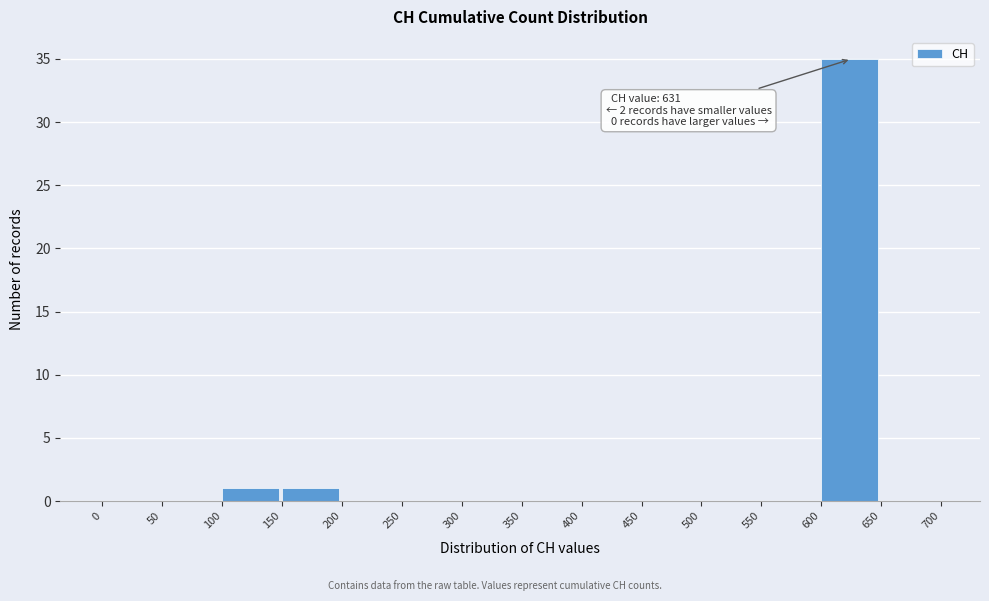

Over which range of the x-axis is the bar tallest?

600 to 650